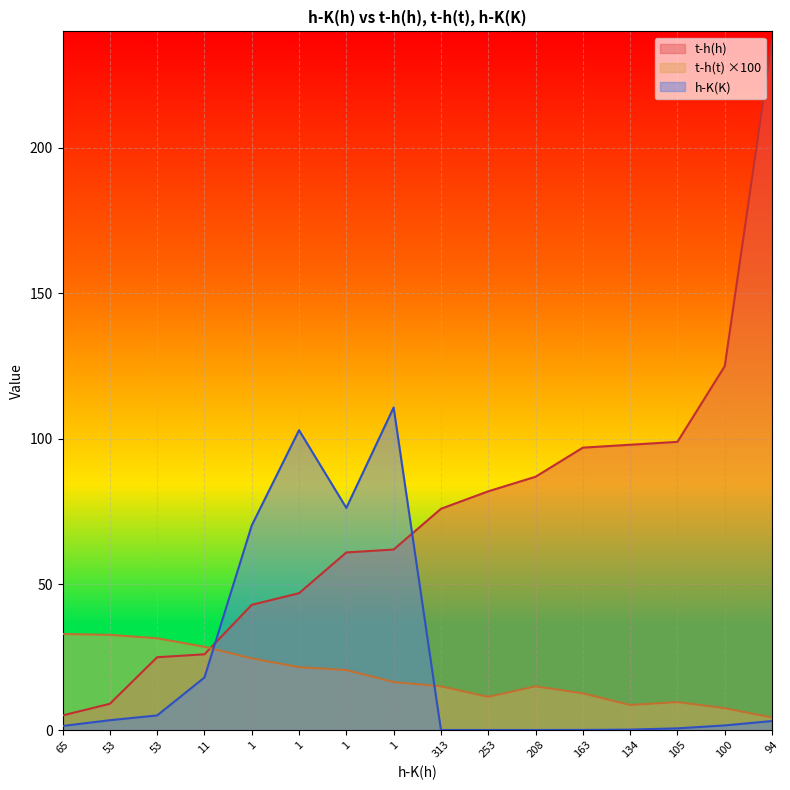

True or false: h-K(K) has more than 1 interior local peaks.

True